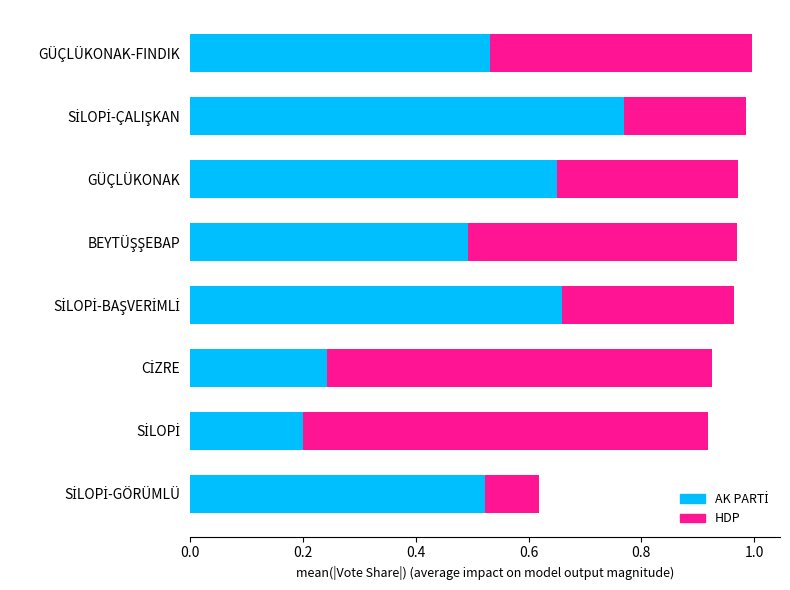

How many categories are shown in the chart?

8